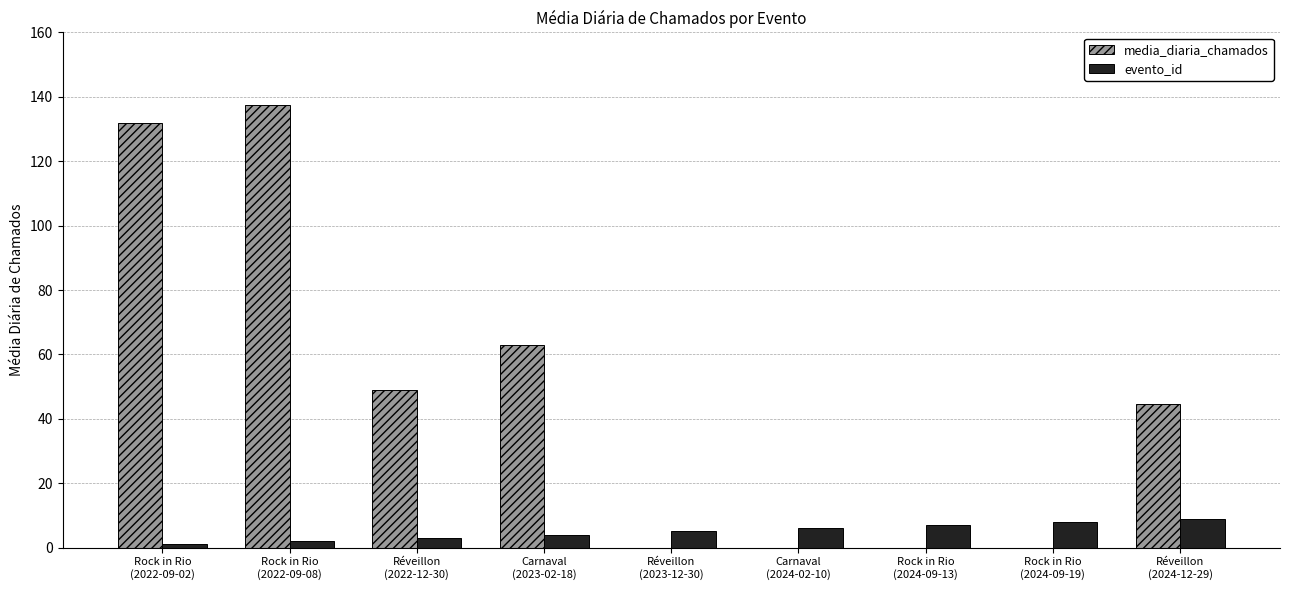

Between Réveillon
(2022-12-30) and Réveillon
(2023-12-30), which series saw the biggest shift?

media_diaria_chamados